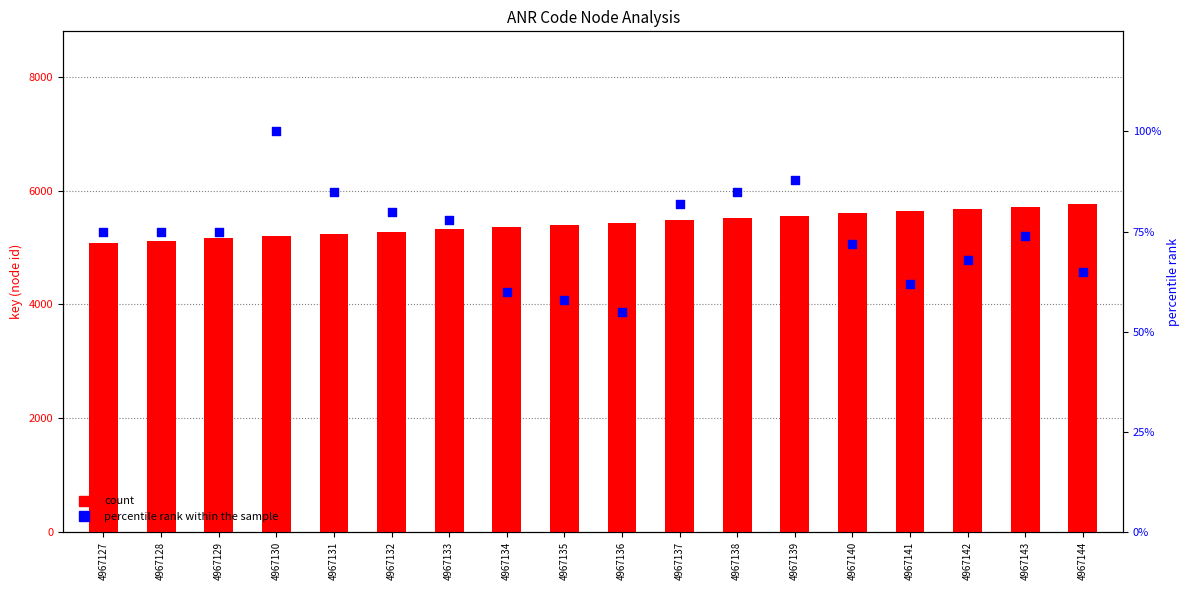

Which series contains the highest Y value?

count